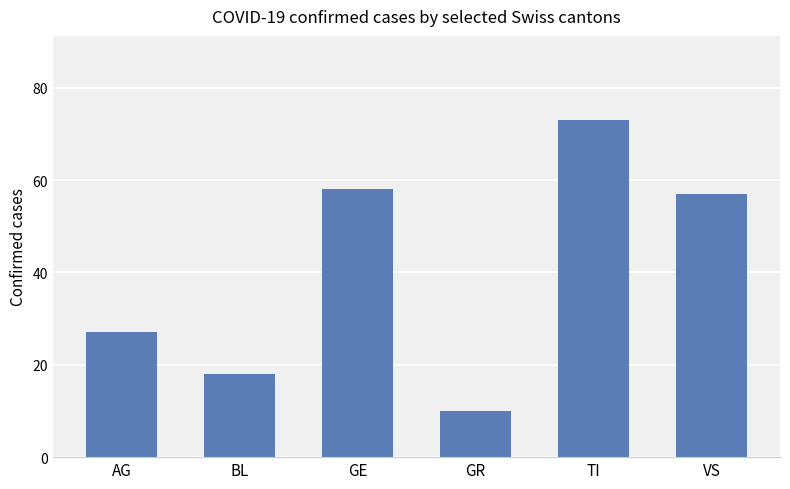

What is the difference between the second highest and second lowest values?

40